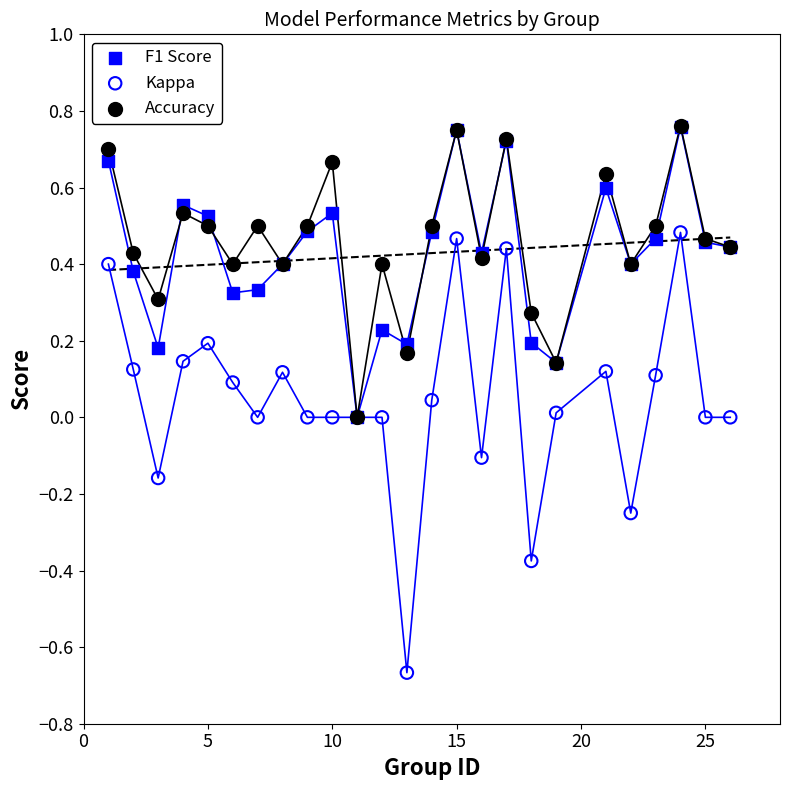

What are all the series names shown in the legend?

F1 Score, Kappa, Accuracy